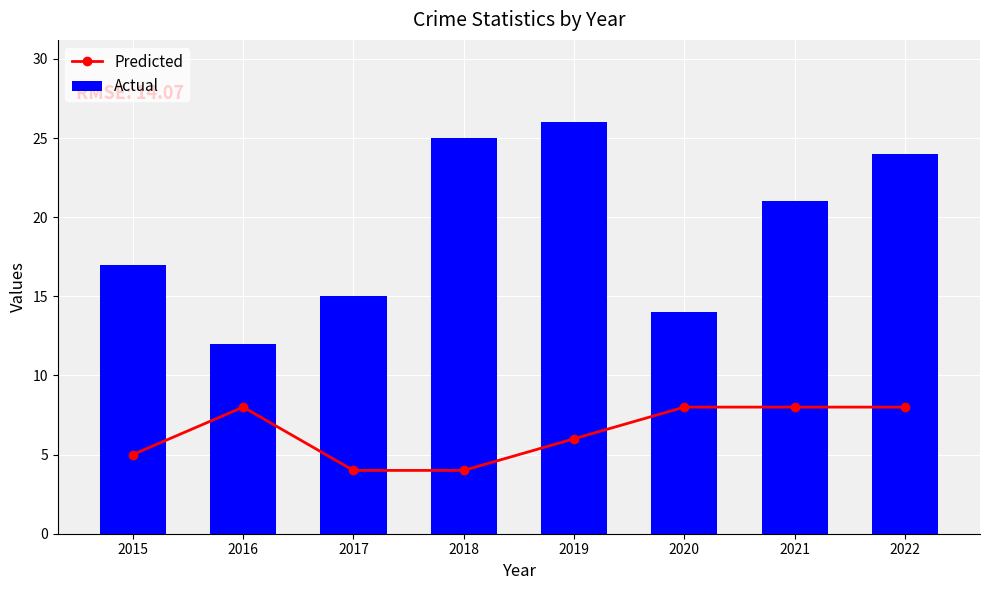

What is the highest value of the Predicted series?

8